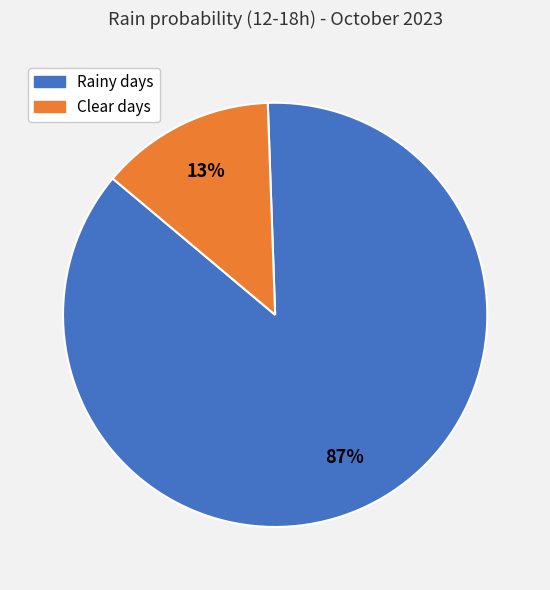

Is there any slice that represents more than half of the pie?

Yes